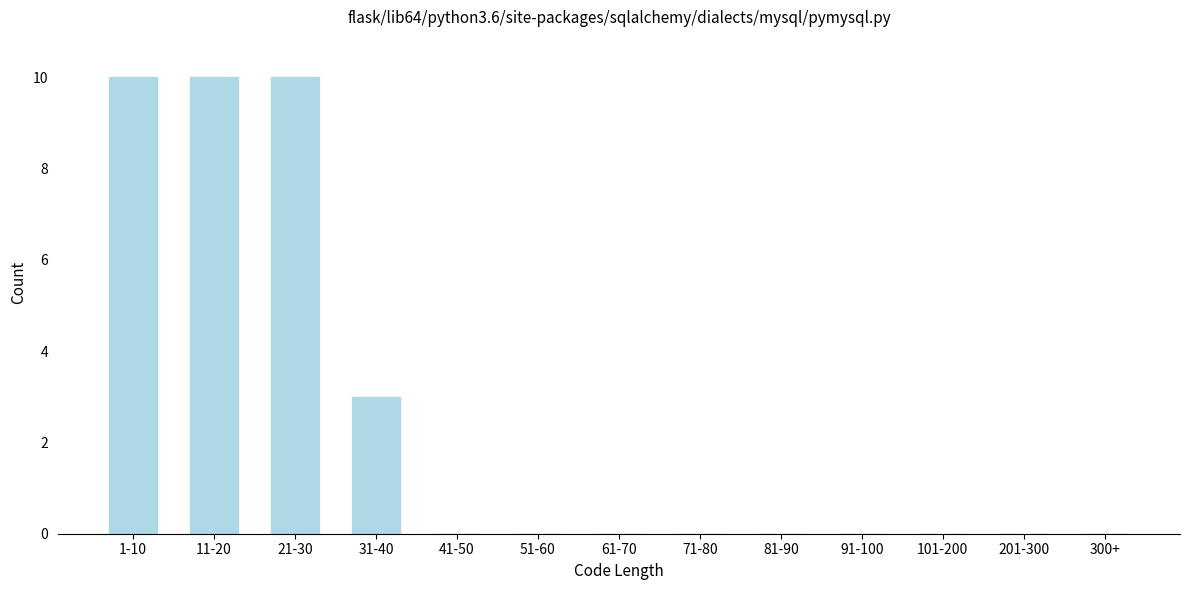

Reading right to left, what are all the values shown in this chart?

300+=0	201-300=0	101-200=0	91-100=0	81-90=0	71-80=0	61-70=0	51-60=0	41-50=0	31-40=3	21-30=10	11-20=10	1-10=10